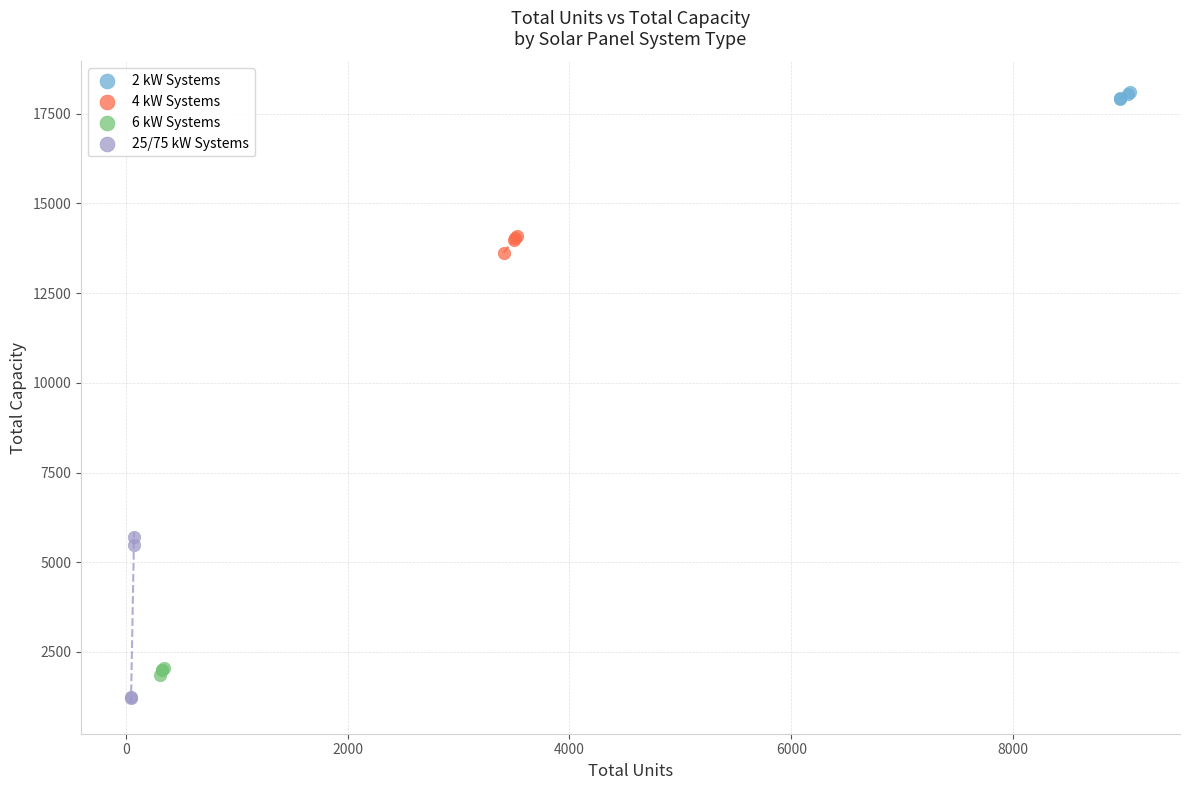

Which series contains the highest Y value?

2 kW Systems